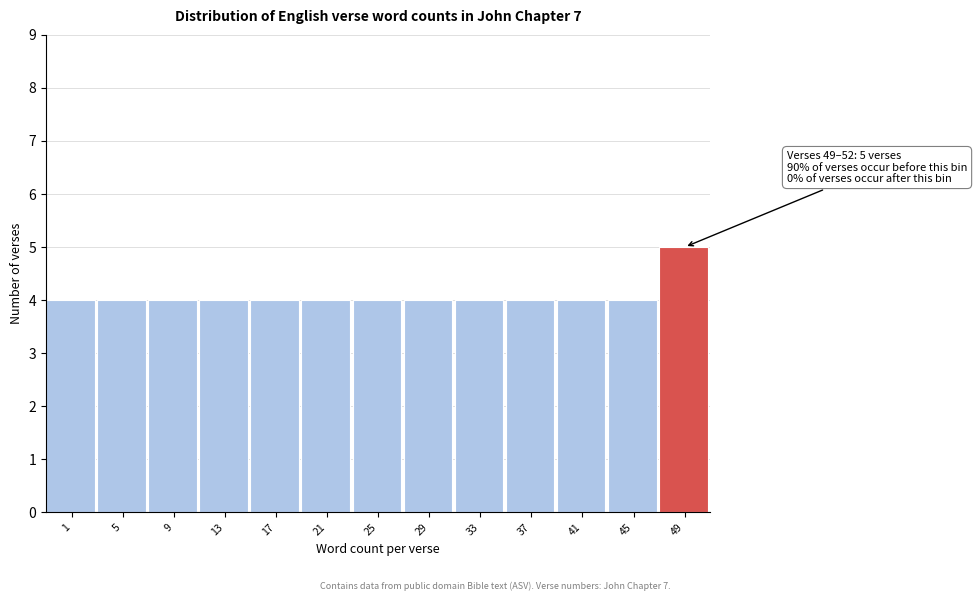

Reading left to right, what are all the values shown in this chart?

1=4	5=4	9=4	13=4	17=4	21=4	25=4	29=4	33=4	37=4	41=4	45=4	49=5